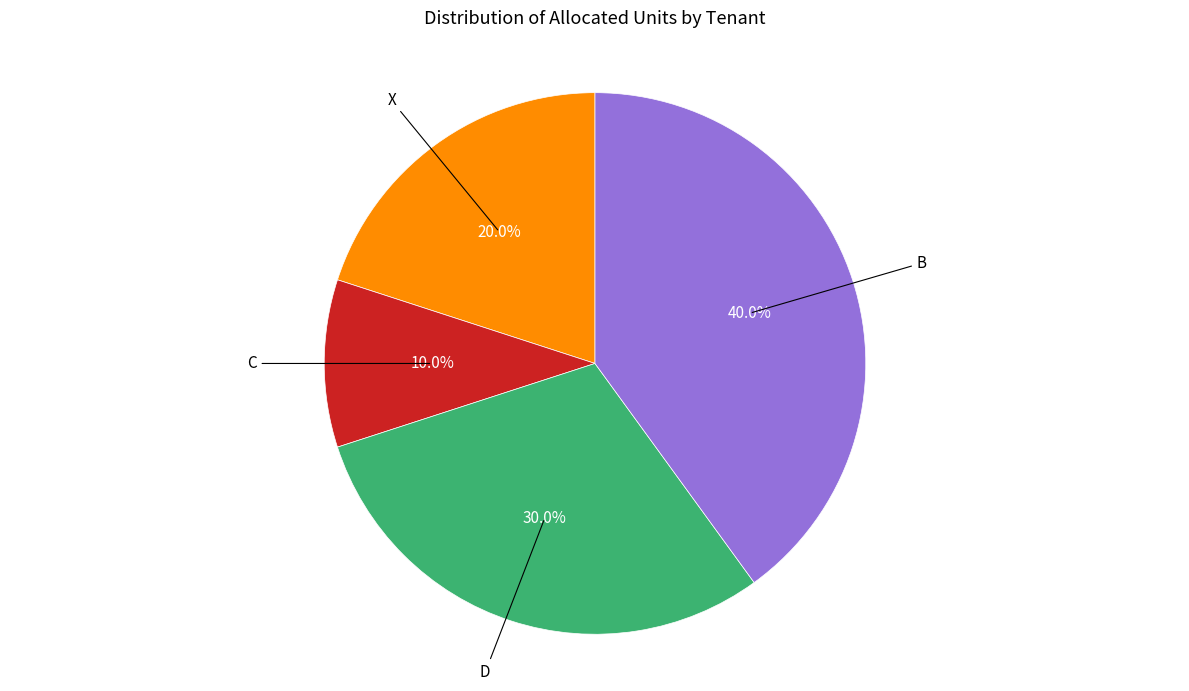

What percentage is the C slice, to the nearest percent?

10%